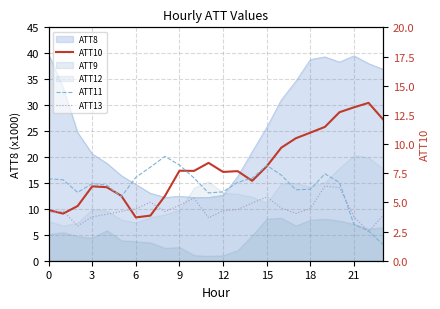

True or false: ATT10 and ATT13 intersect in this chart.

True